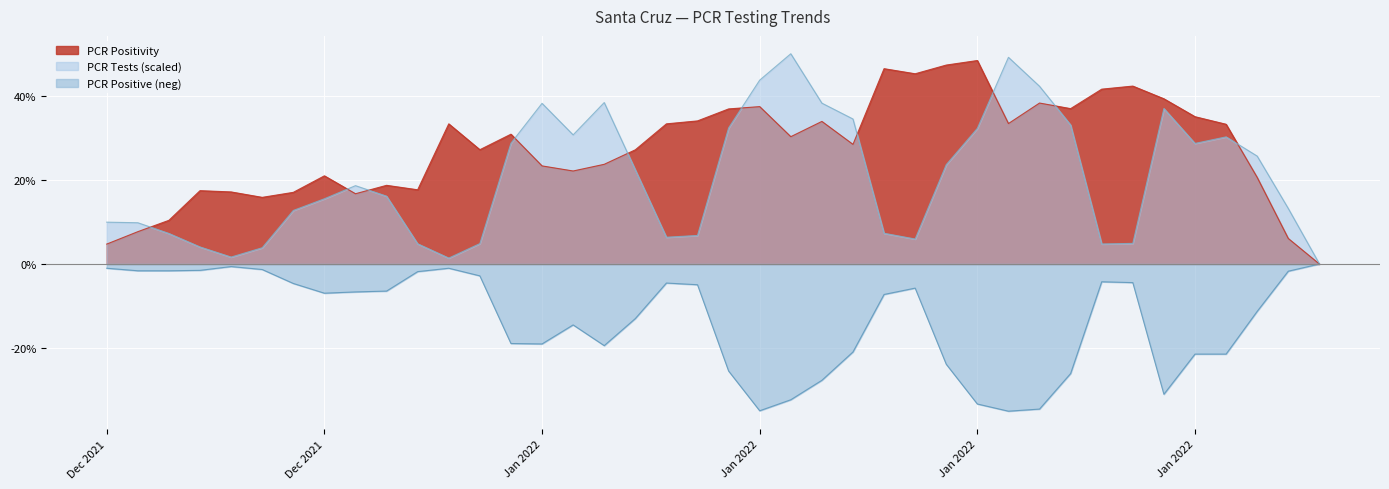

Which series has the widest spread of values?

PCR Tests (scaled)